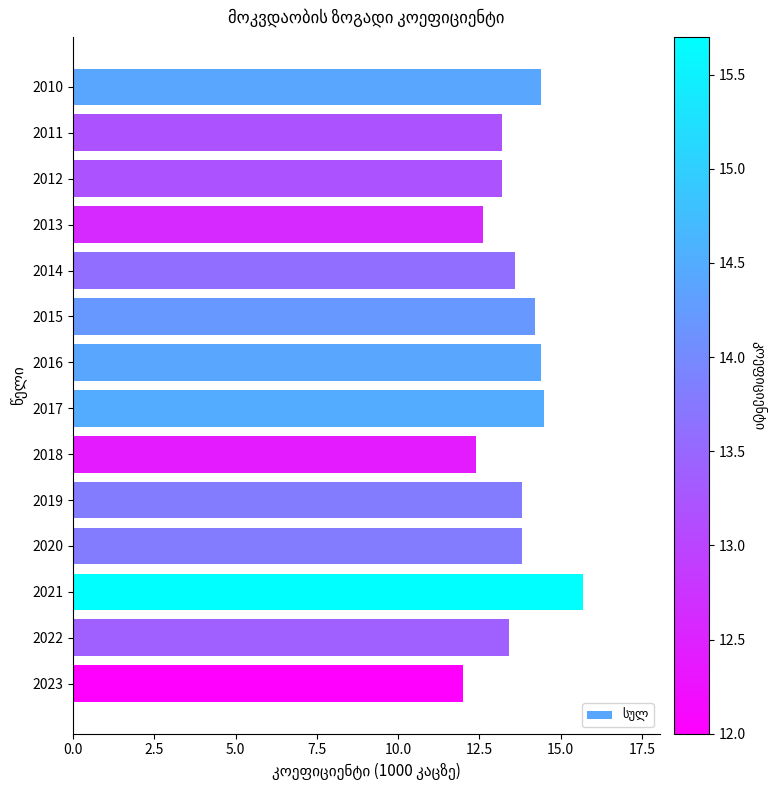

At which category does the chart reach its peak across all series?

2021